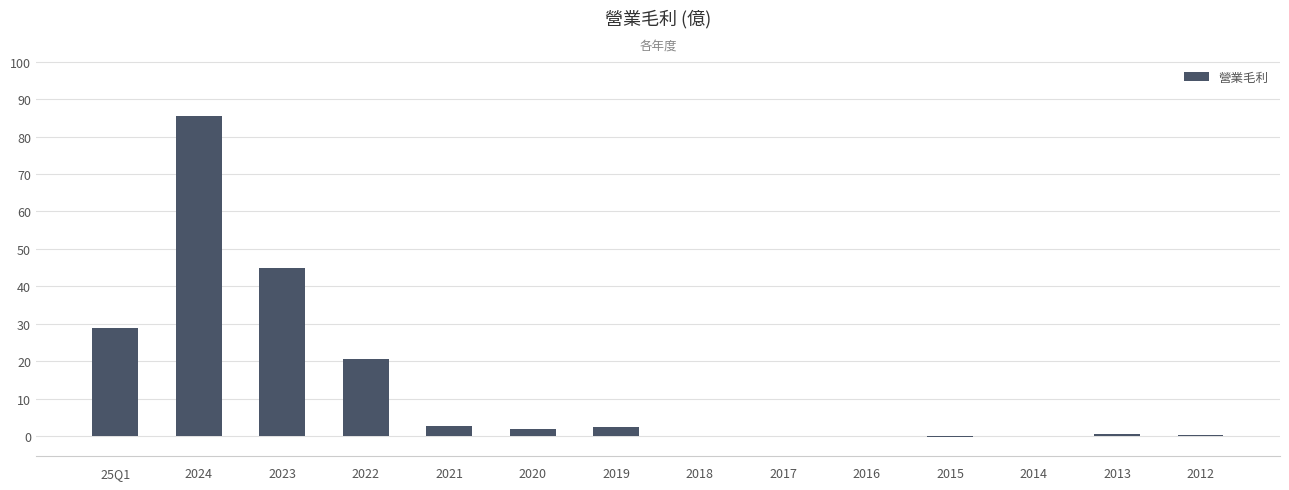

Which category has the highest value across all series?

2024